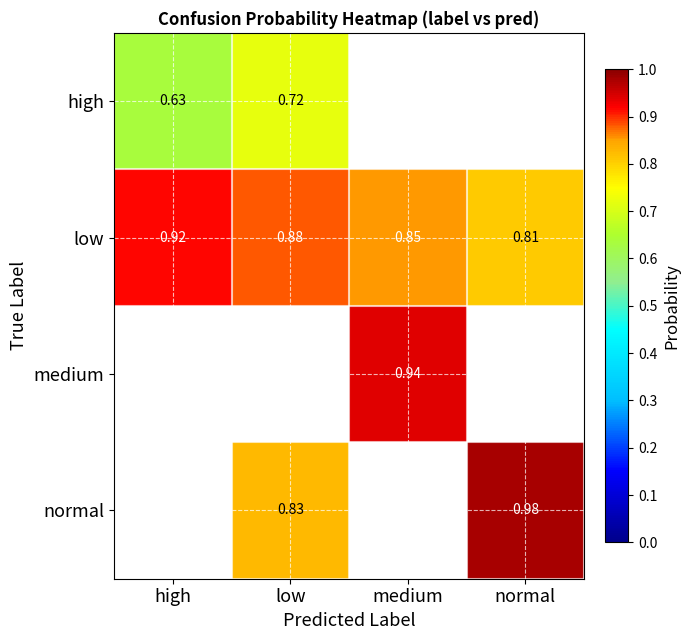

The value of low at low is 0.5. True or false?

False